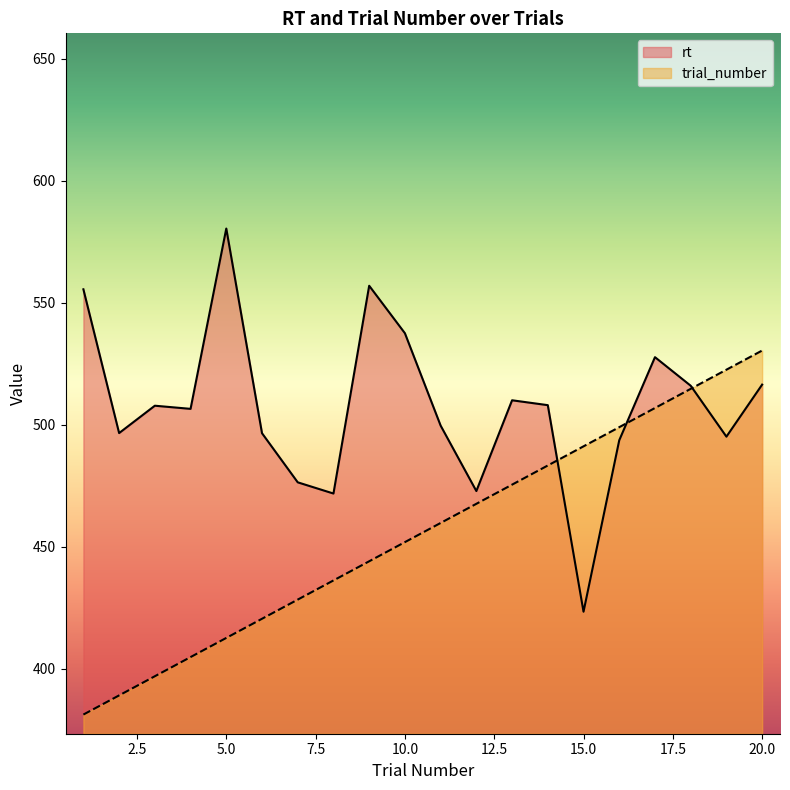

List the series in order of their overall mean, highest first.

rt, trial_number